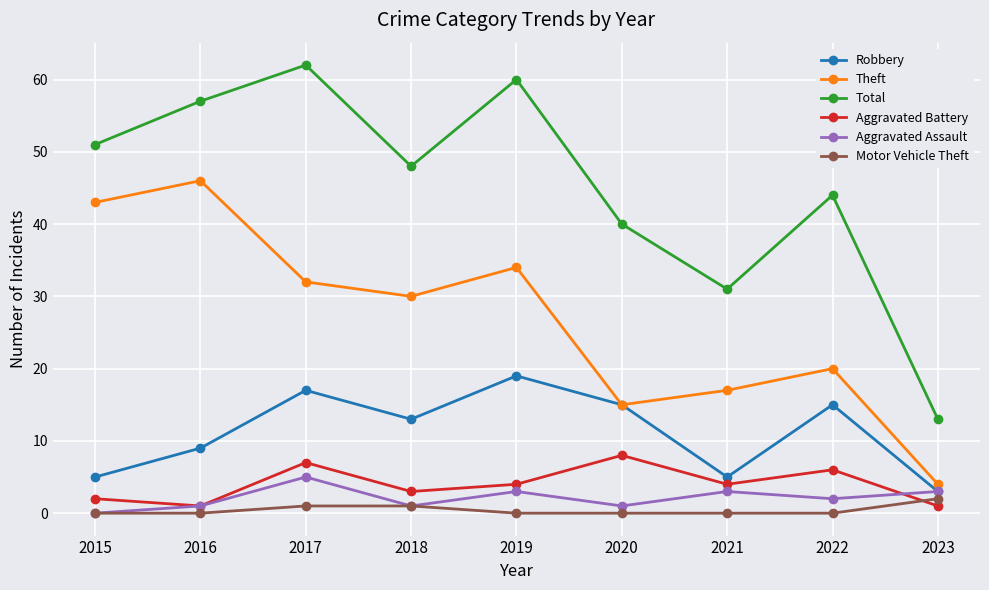

Is it true that Theft equals 7 at 2023?

False